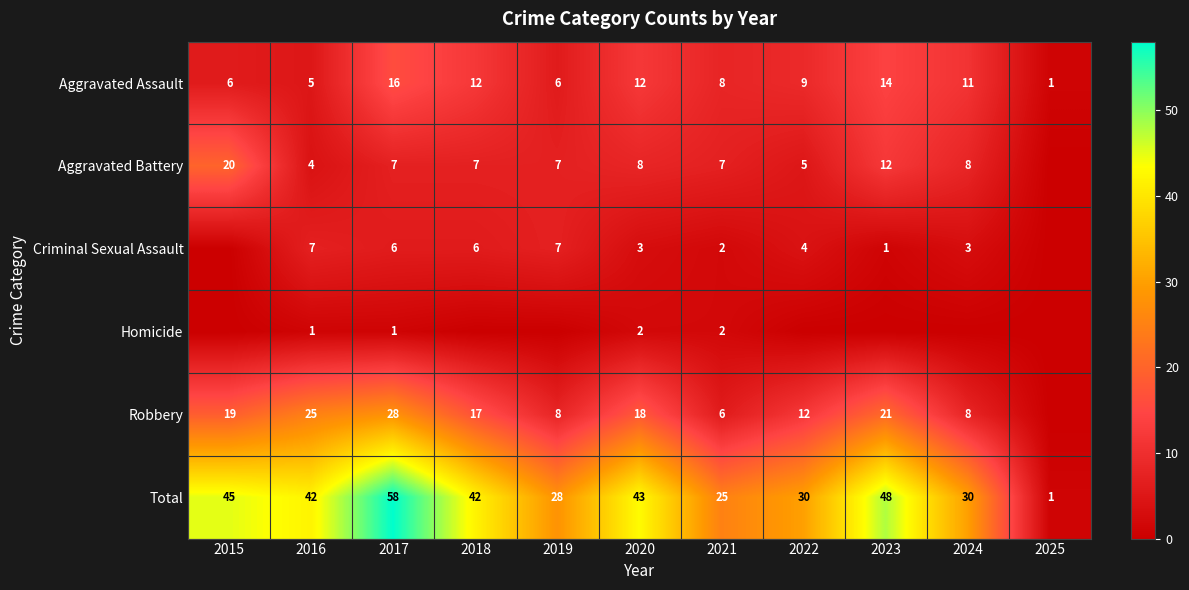

At how many categories does at least one series exceed 17?

10